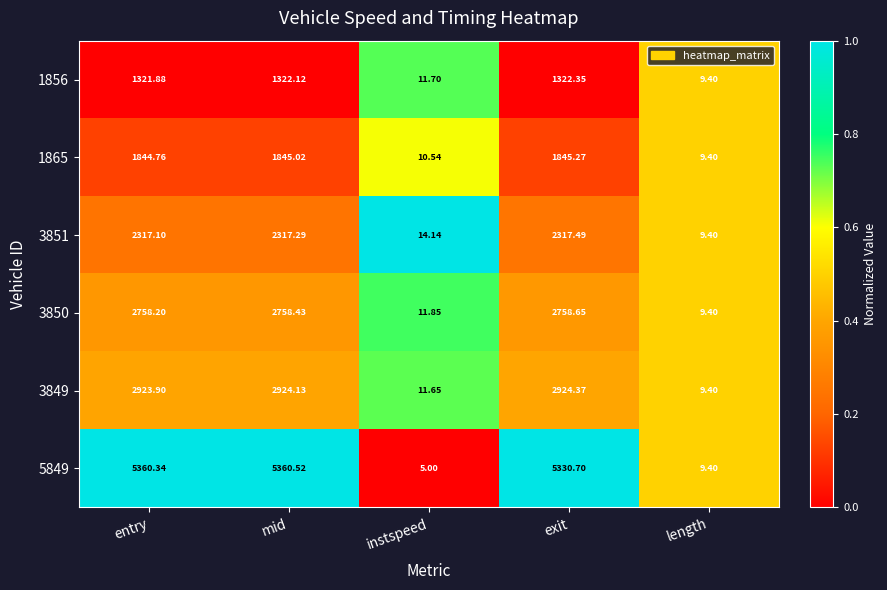

At which label does 1856 first exceed 1321?

entry